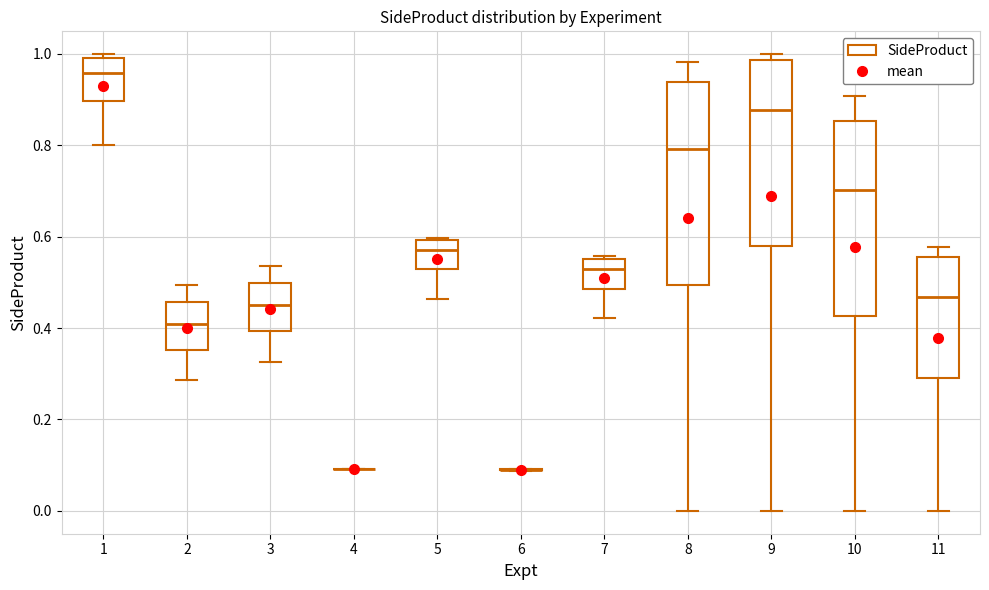

Reading left to right, transcribe this box plot: for each box, give where its median line is, the range the box spans, and where its two whiskers end, as read against the y-axis. The values are not printed on the chart, so give them approximately, as read against the axis.

1: median 0.96, box 0.90 to 1.00, whiskers 0.80 to 1.00 (just above the box's upper edge)
2: median 0.40, box 0.36 to 0.46, whiskers 0.28 to 0.50
3: median 0.46, box 0.40 to 0.50, whiskers 0.32 to 0.54
4: box collapsed to a line at 0.10, whiskers 0.10 to 0.10
5: median 0.58, box 0.52 to 0.60, whiskers 0.46 to 0.60
6: box collapsed to a line at 0.10, whiskers 0.08 to 0.10
7: median 0.52, box 0.48 to 0.56, whiskers 0.42 to 0.56 (just above the box's upper edge)
8: median 0.80, box 0.50 to 0.94, whiskers 0.00 to 0.98
9: median 0.88, box 0.58 to 0.98, whiskers 0.00 to 1.00
10: median 0.70, box 0.42 to 0.86, whiskers 0.00 to 0.90
11: median 0.46, box 0.30 to 0.56, whiskers 0.00 to 0.58